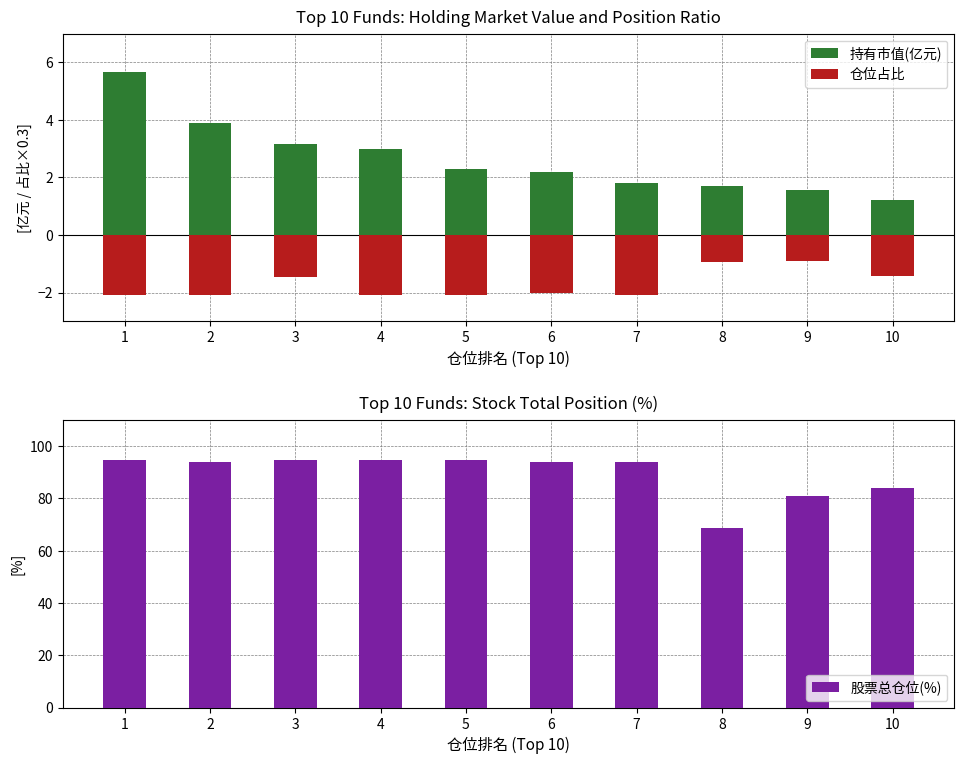

Are the bars horizontal?

No